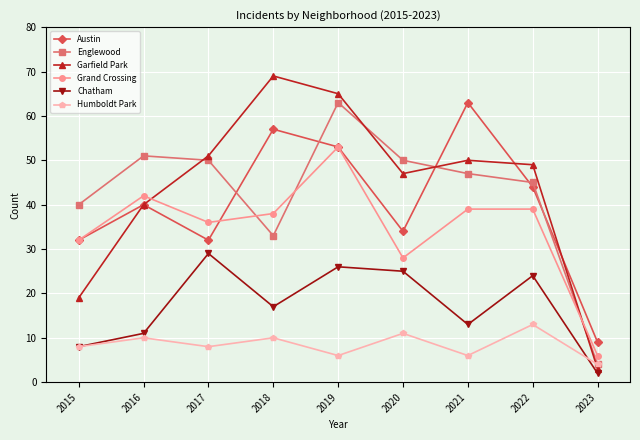

Where is Garfield Park nearest to the value 36?

2016